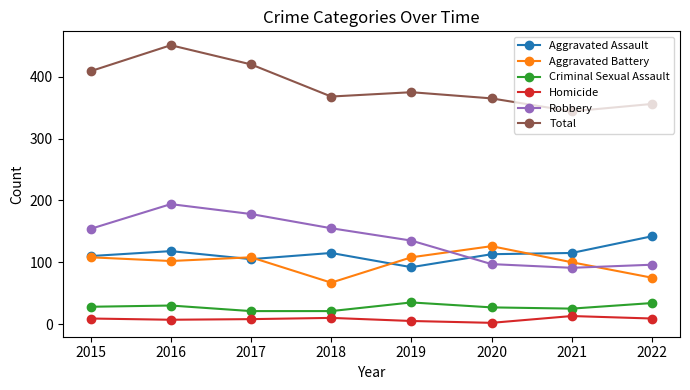

Which series changed the most between 2015 and 2022?

Robbery